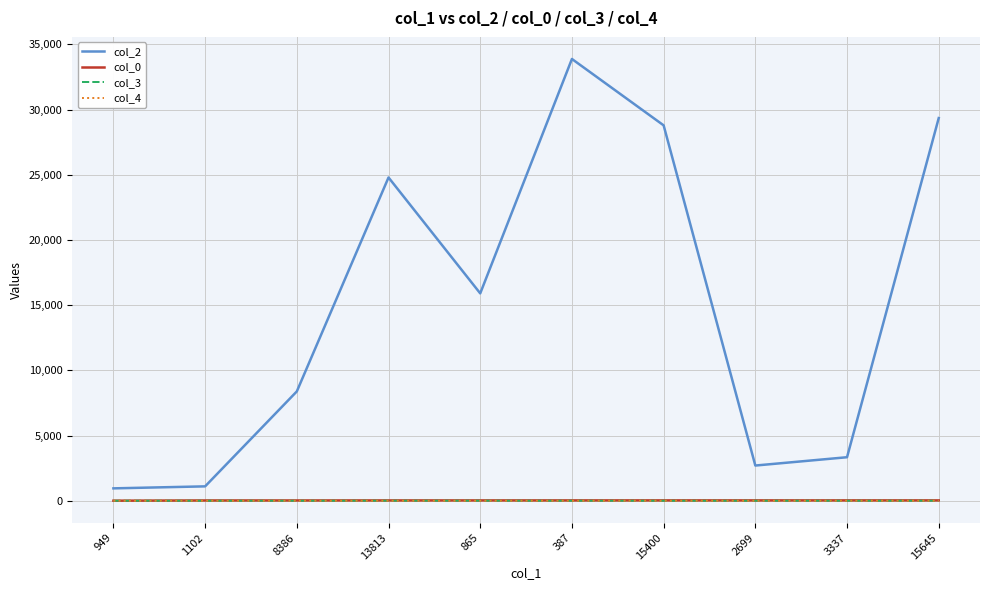

What is the sum of all col_4 values?

1.0